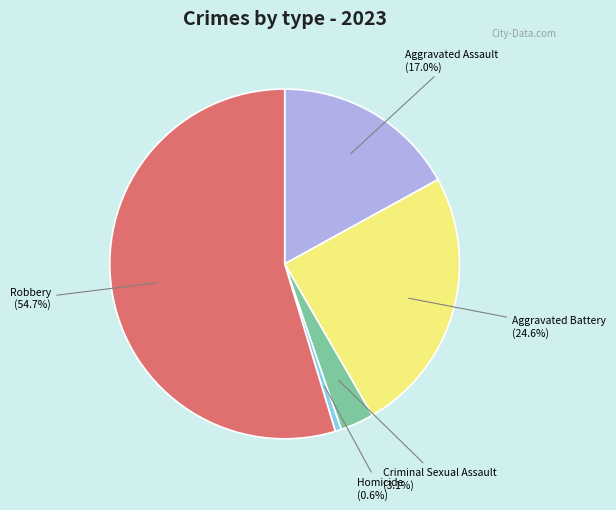

Does any single category account for the majority?

Yes